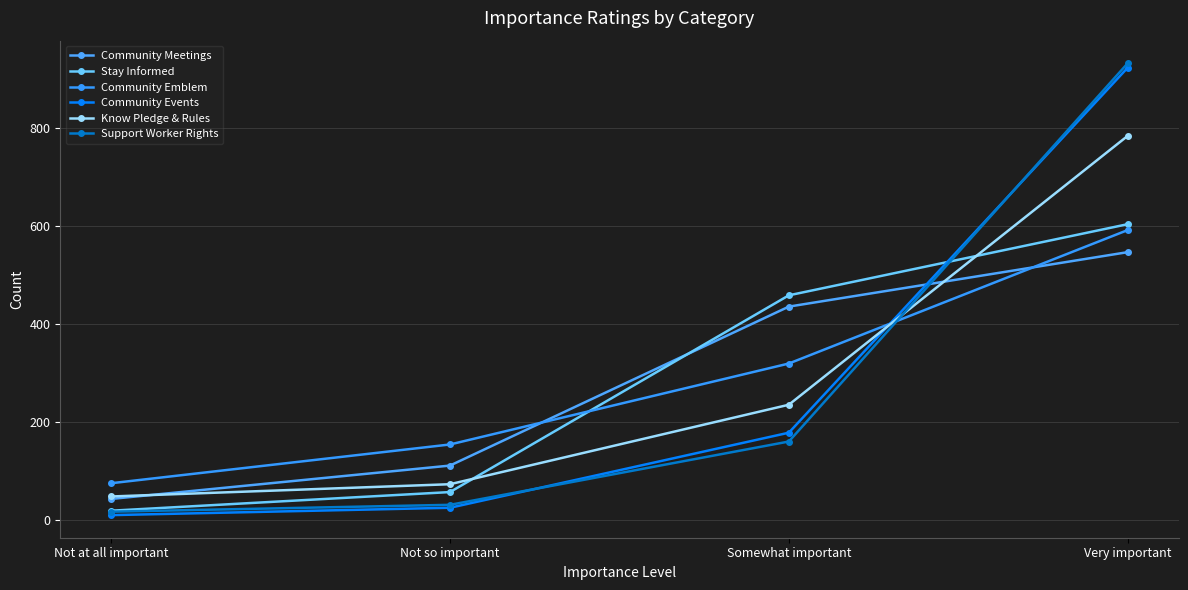

Does the chart have visible grid lines?

Yes